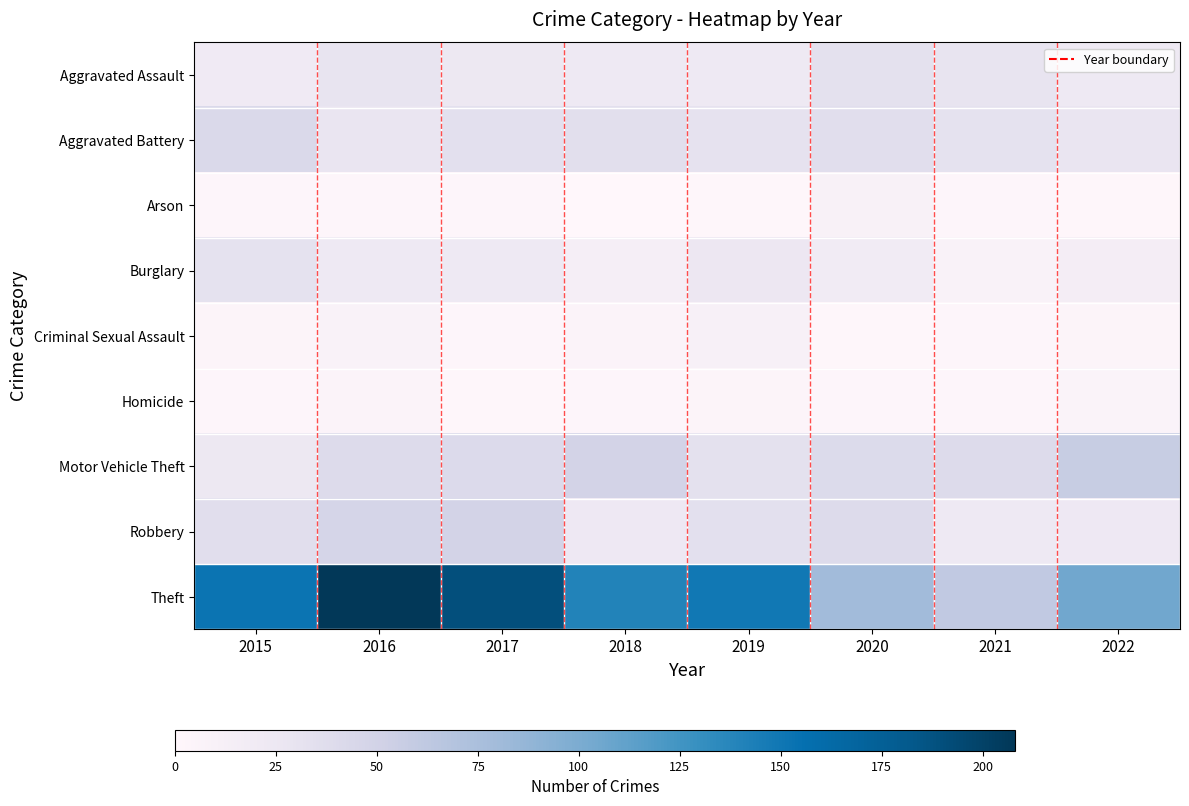

At 2021, list the series in order from smallest to largest.

Criminal Sexual Assault, Arson, Homicide, Burglary, Robbery, Aggravated Assault, Aggravated Battery, Motor Vehicle Theft, Theft